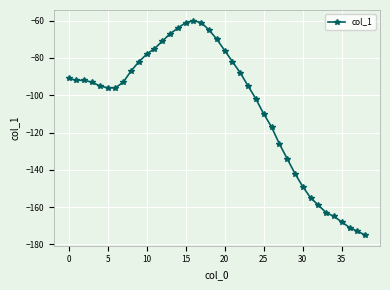

Reading left to right, what are all the values shown in this chart?

-91	-92	-92	-93	-95	-96	-96	-93	-87	-82	-78	-75	-71	-67	-64	-61	-60	-61	-65	-70	-76	-82	-88	-95	-102	-110	-117	-126	-134	-142	-149	-155	-159	-163	-165	-168	-171	-173	-175